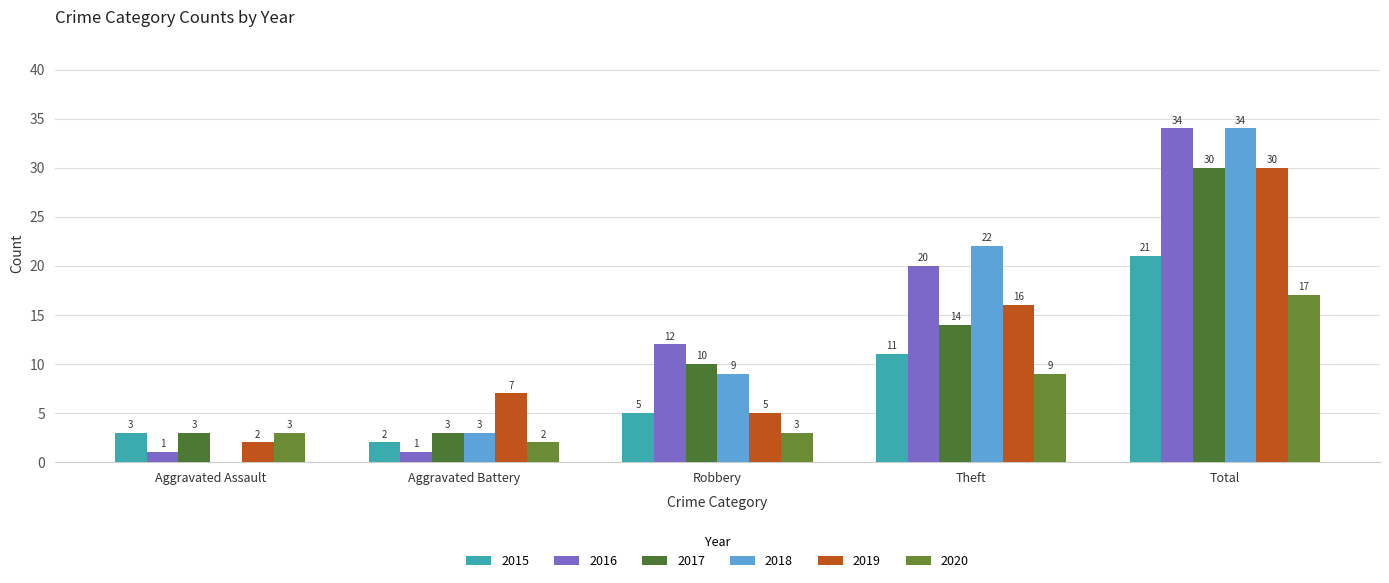

At which category does the chart reach its peak across all series?

Total